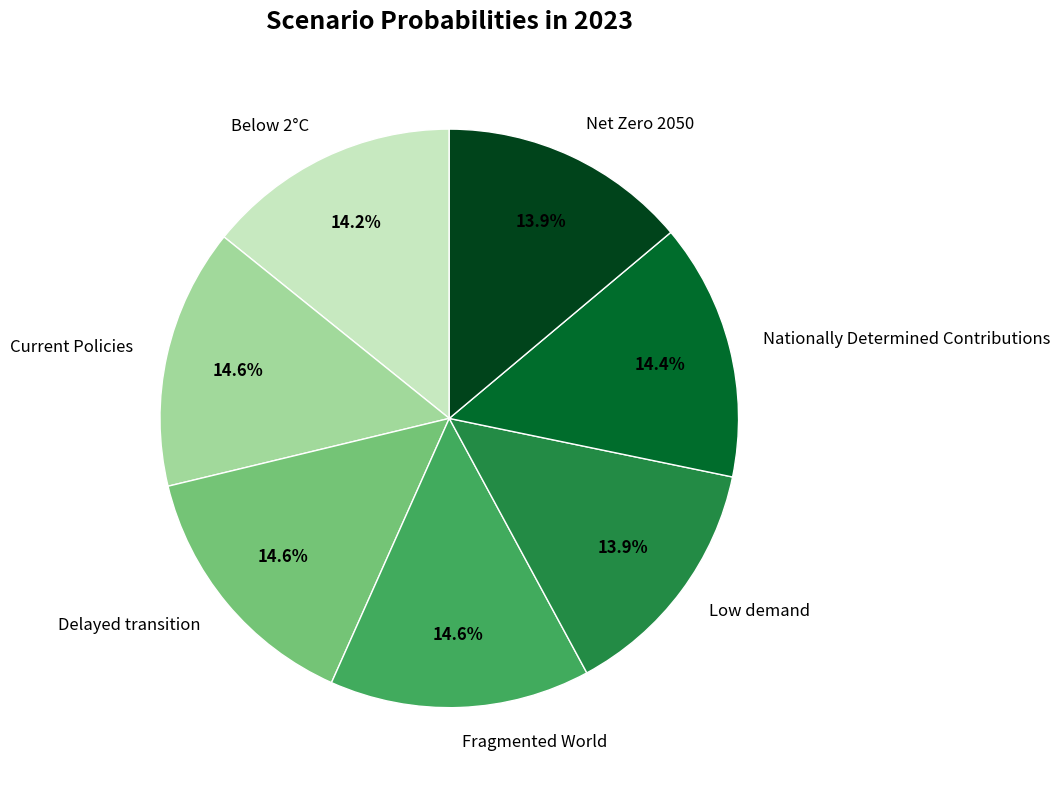

Count the number of slices in the pie.

7